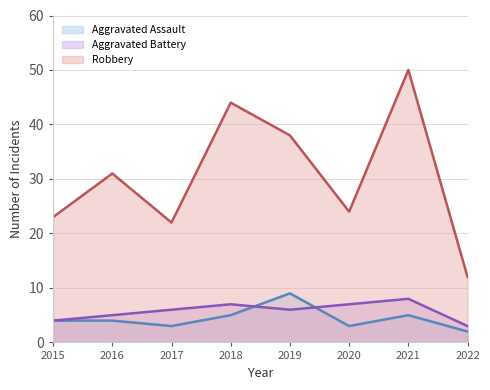

What is the spread (max minus min) of values at 2015?

19